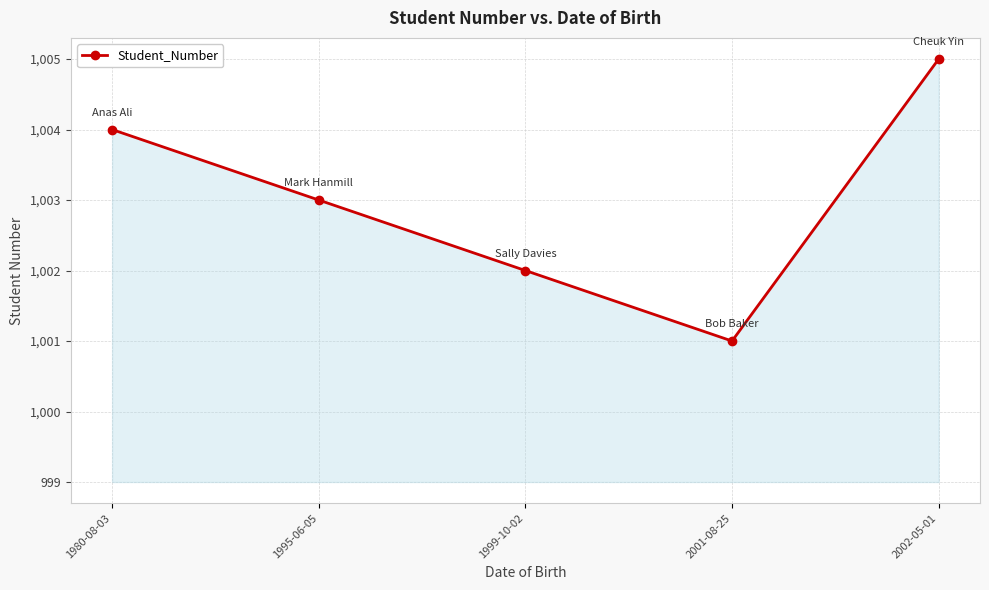

What is the maximum value shown in the chart?

1005